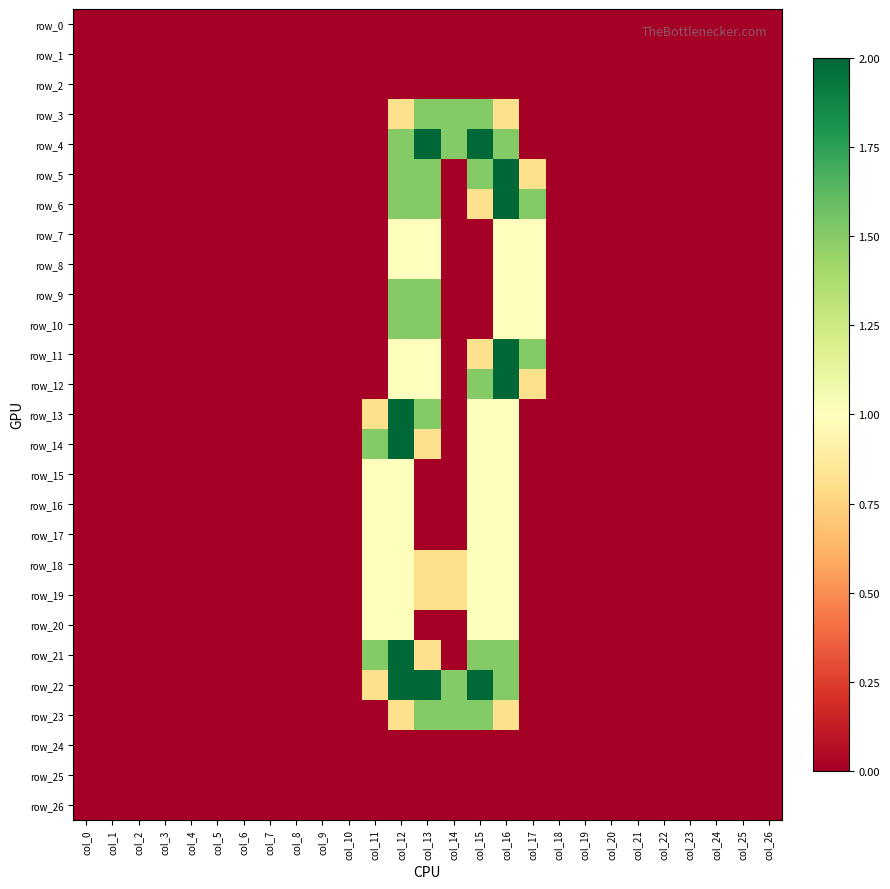

What is the maximum value for row_18?

1.0